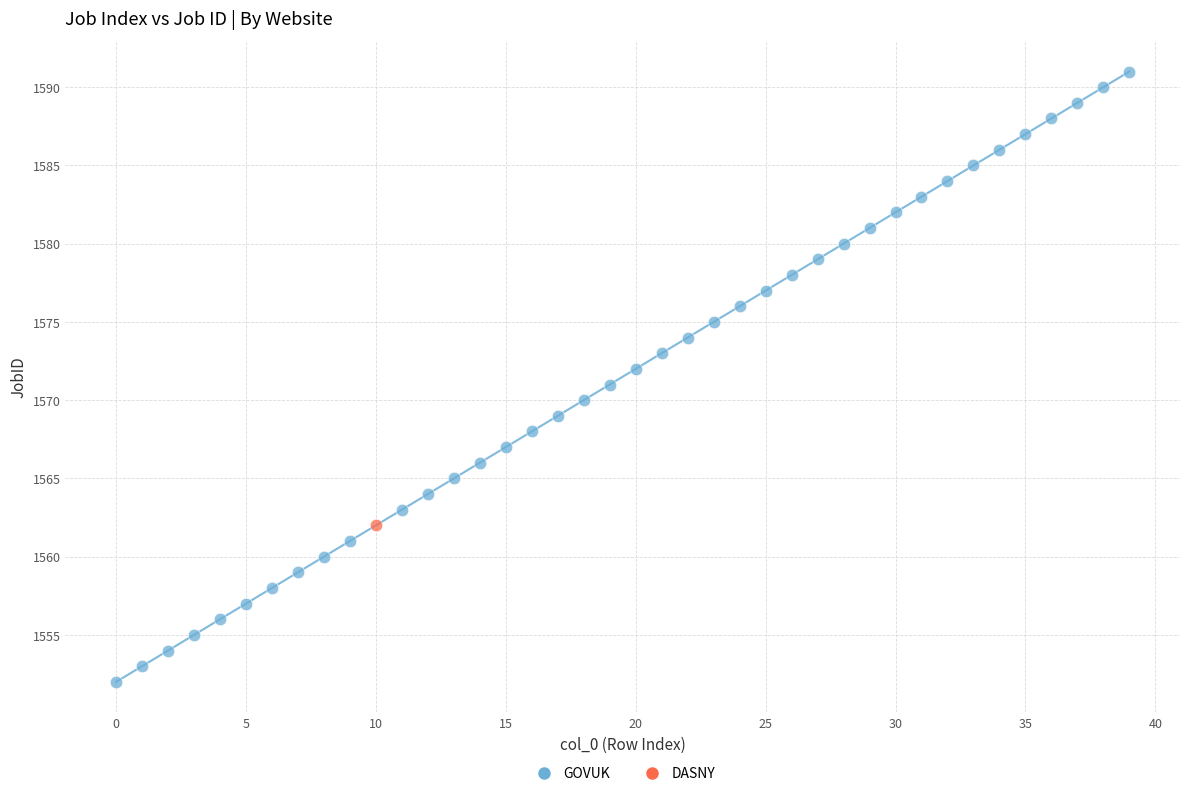

What are all the series names shown in the legend?

GOVUK, DASNY